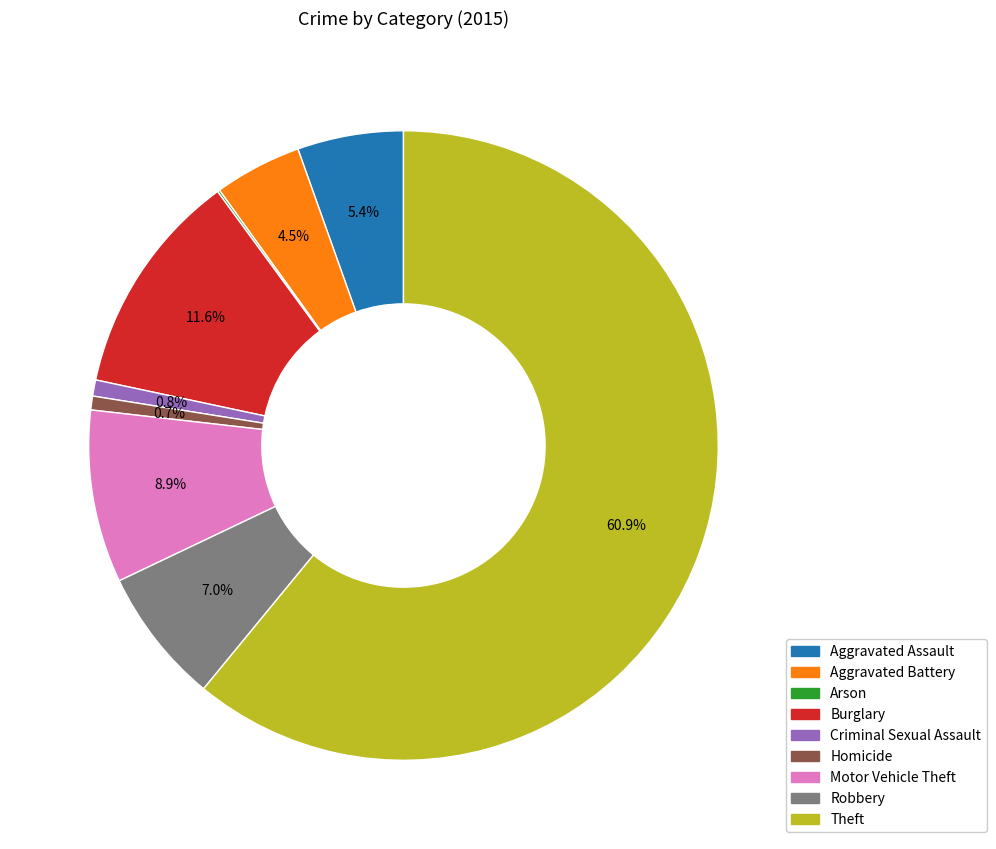

What percentage do Theft and Aggravated Assault together represent?

66.4%